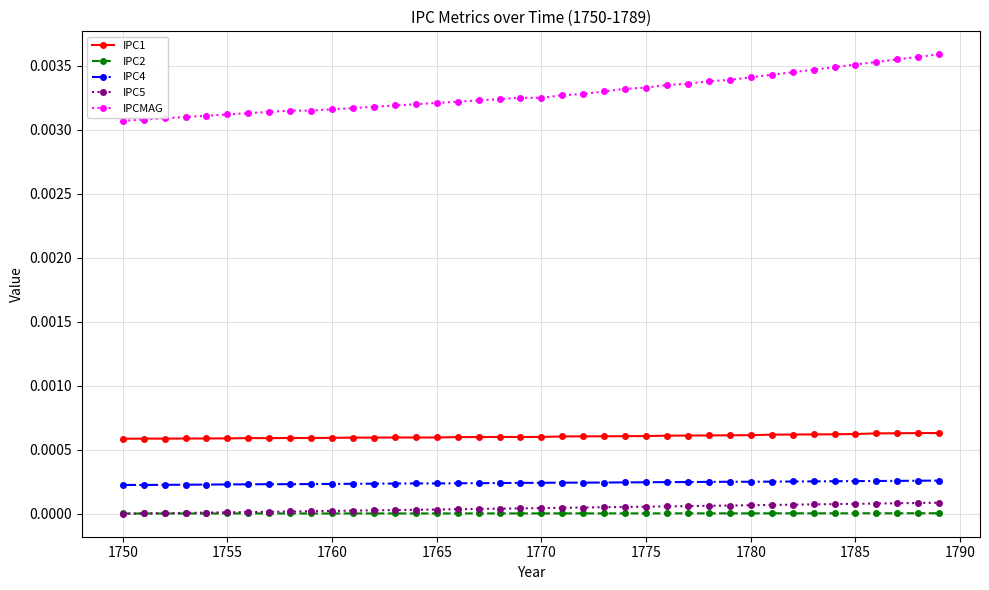

Is this an area chart (filled region under the line)?

No